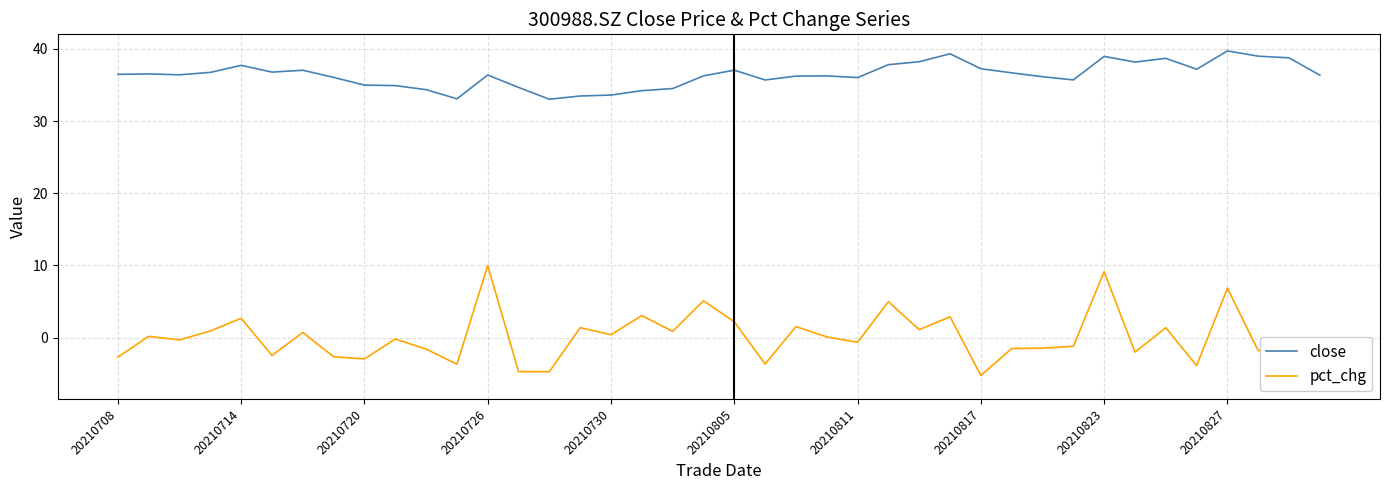

At how many categories does at least one series exceed 20?

40